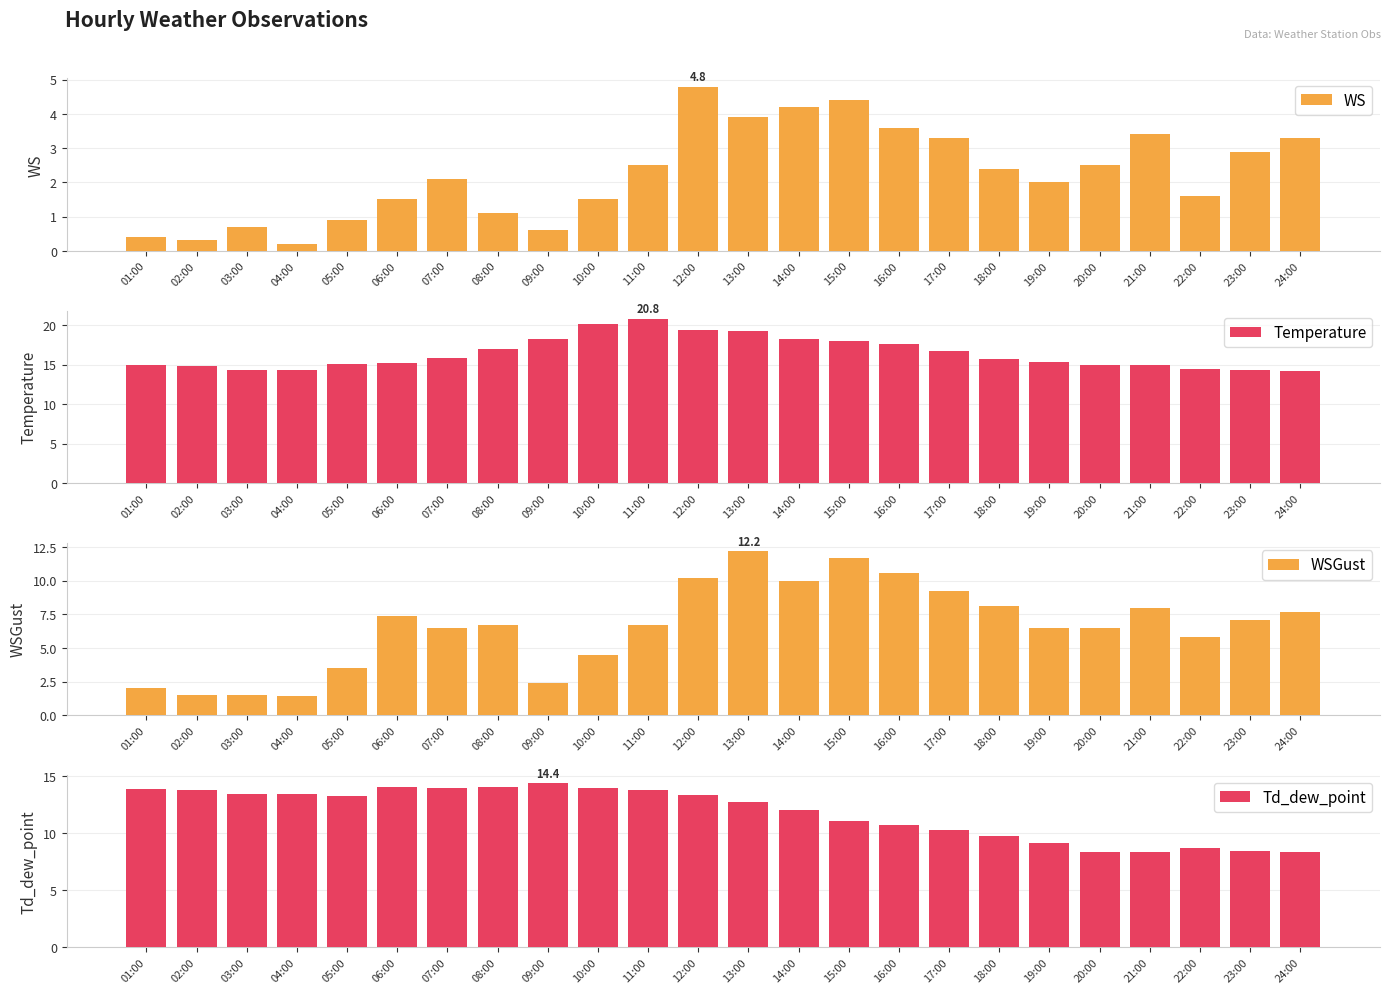

The Td_dew_point series shows 24.9 at 01:00. True or false?

False